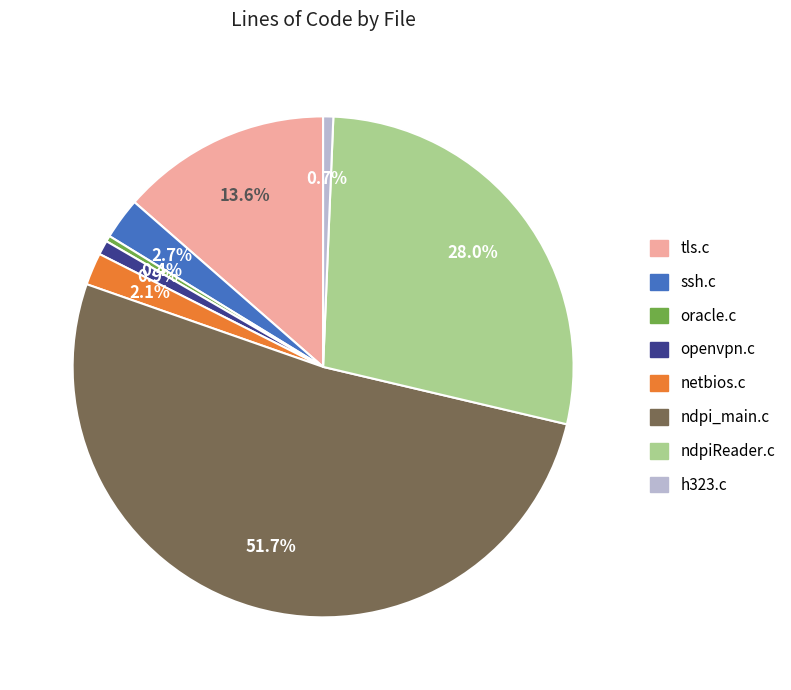

Is it true that tls.c is 21% of the pie?

False